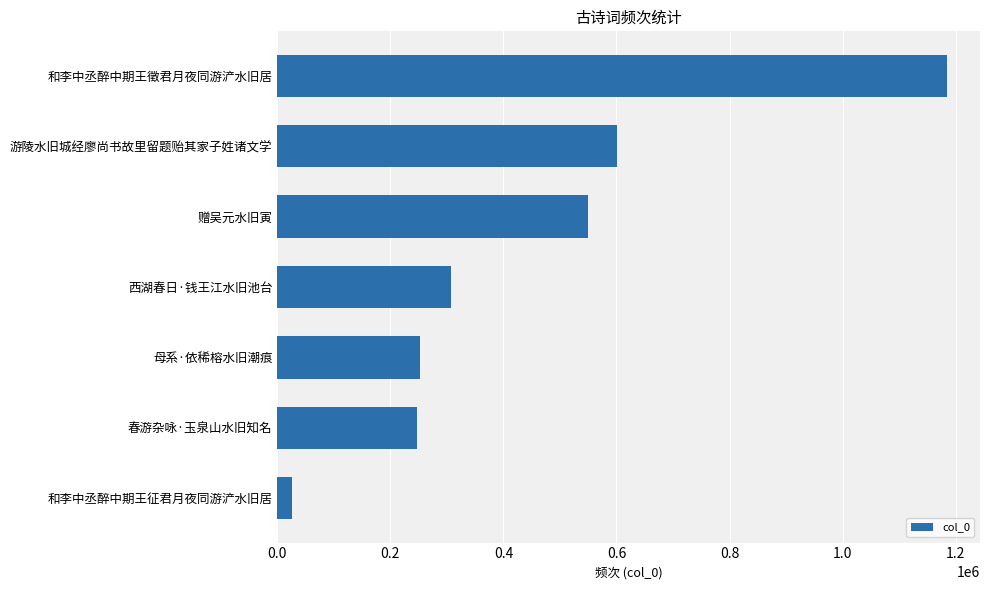

How many values are below 307709?

3